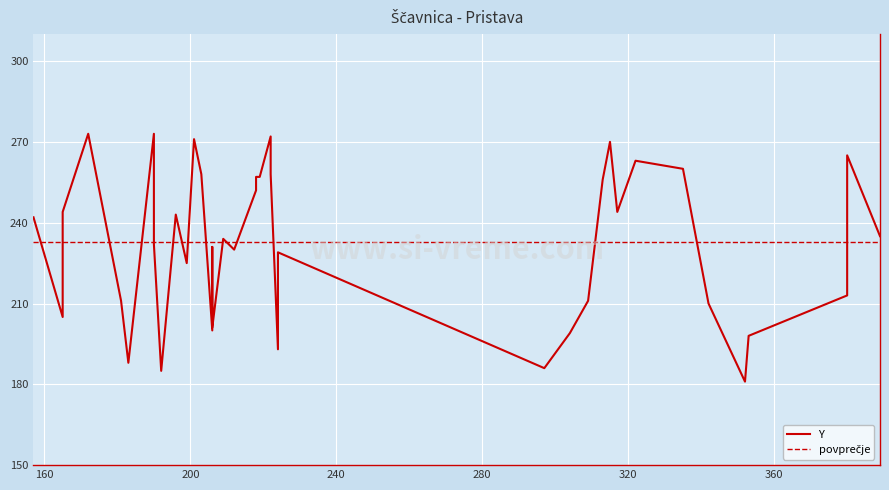

List the labels in order of value, smallest first.

352, 192, 297, 183, 224, 353, 304, 206, 206, 165, 342, 181, 309, 380, 199, 224, 212, 206, 190, 209, 389, 157, 196, 165, 317, 218, 313, 218, 219, 316, 203, 222, 335, 322, 380, 315, 201, 222, 172, 190